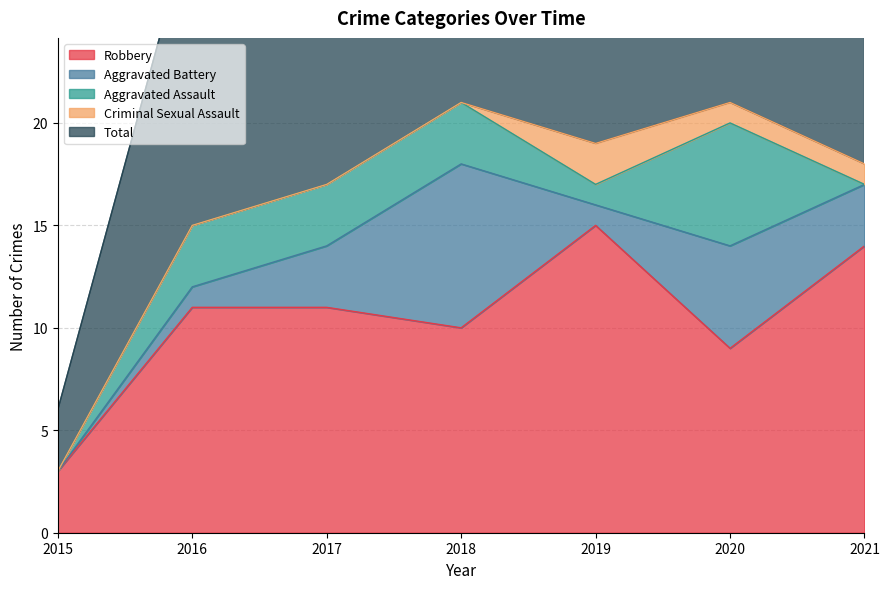

What is the total value across all series at 2016?

30